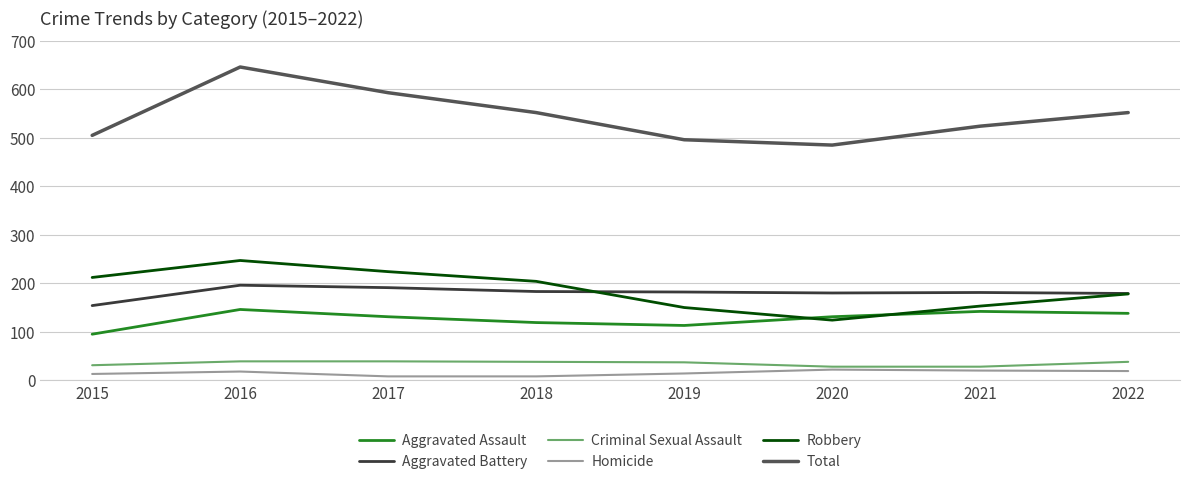

Is it true that Homicide equals 19 at 2022?

True